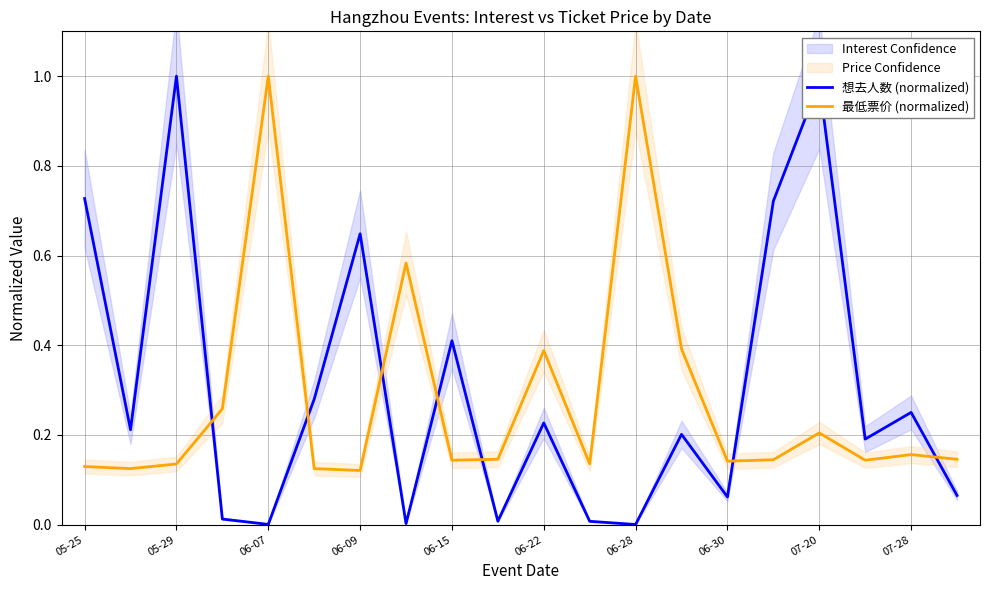

Which series has the largest total across all categories?

想去人数 (normalized)